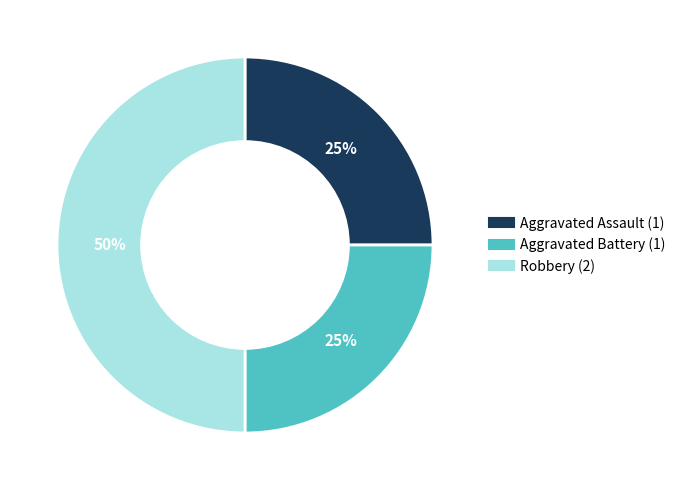

What percentage is the Aggravated Battery slice, to the nearest percent?

25%